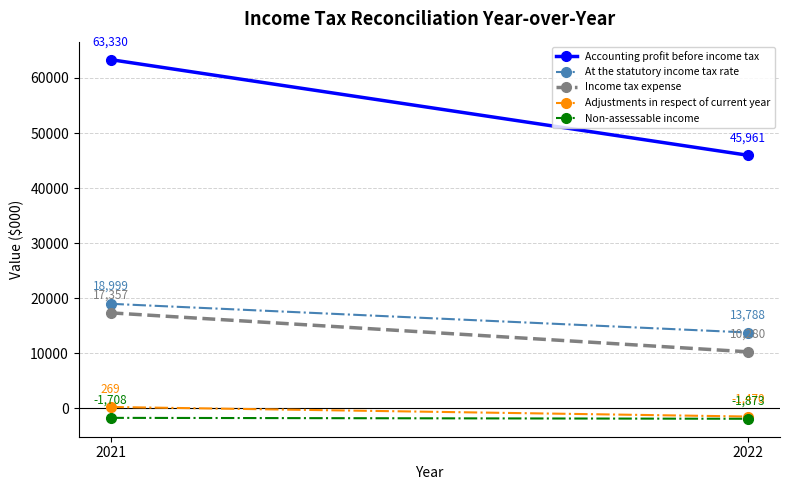

Which category has the lowest value in the Income tax expense series?

2022